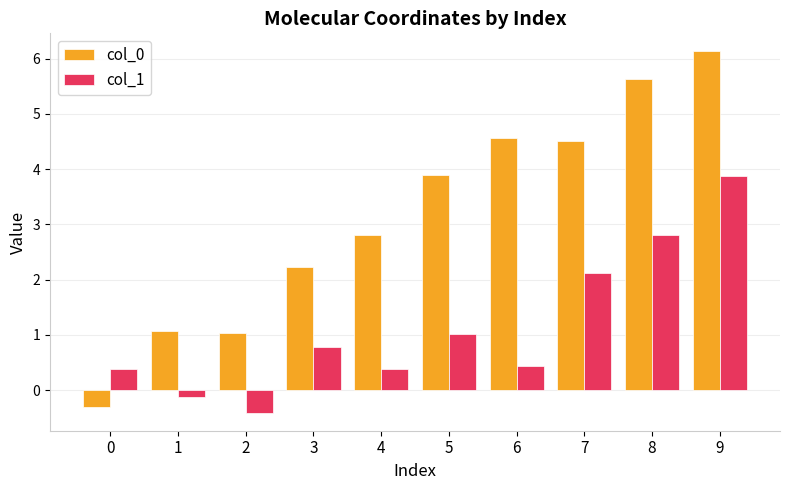

Which series changed the most between 2 and 4?

col_0